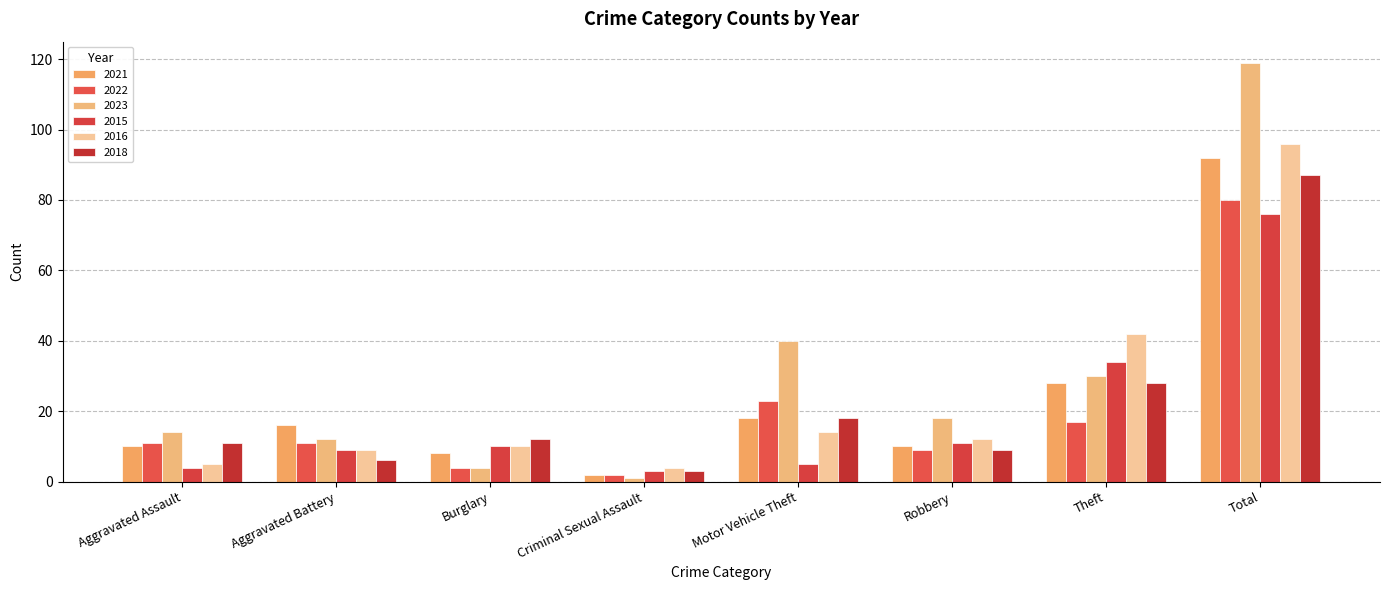

True or false: 2023 has a value of 1 at Criminal Sexual Assault.

True